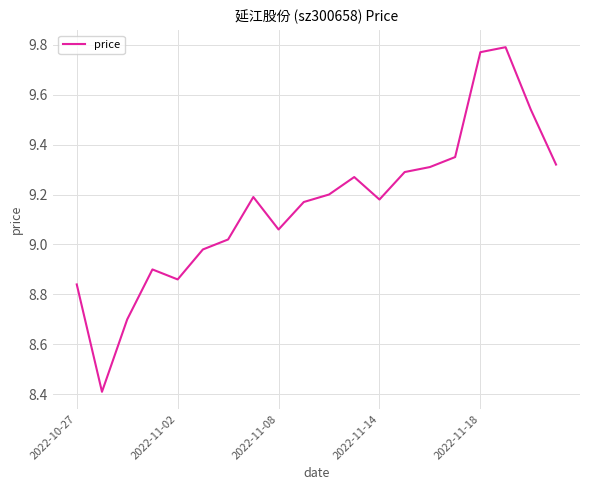

What is the difference between the maximum and minimum values?

1.4